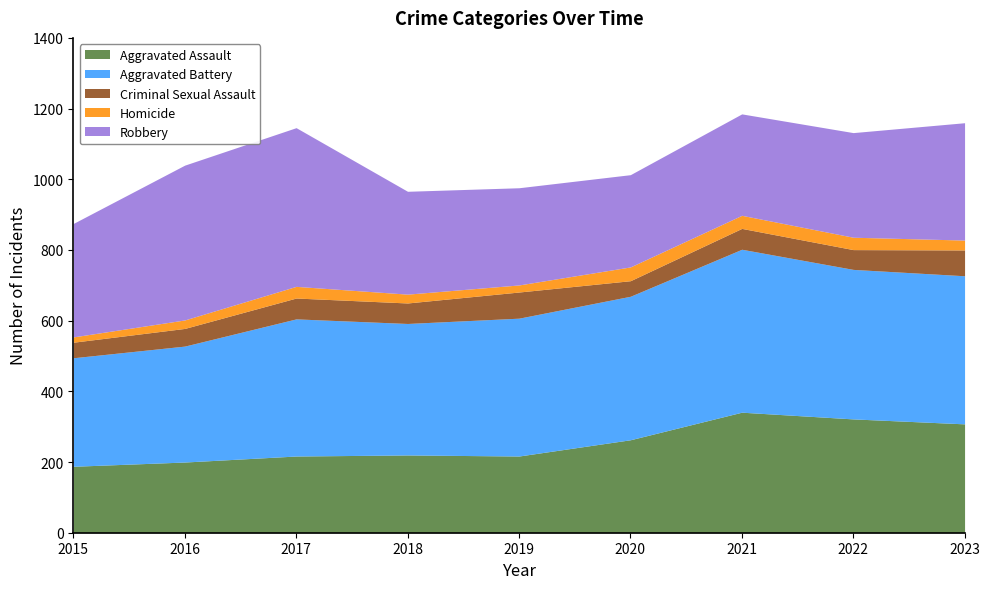

What is the highest value of the Robbery series?

449